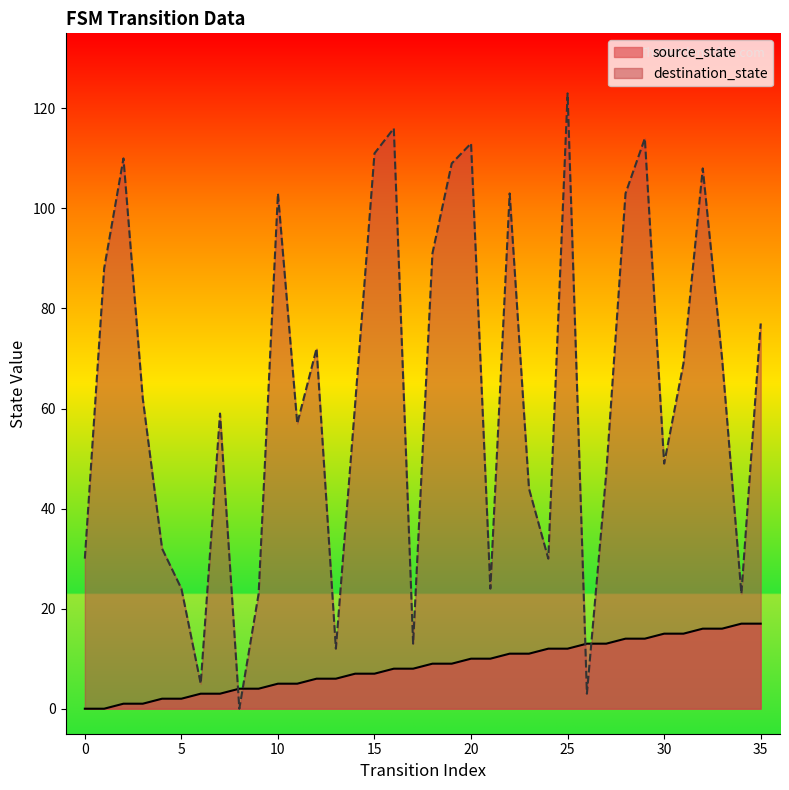

At which label is destination_state closest to 61?

14